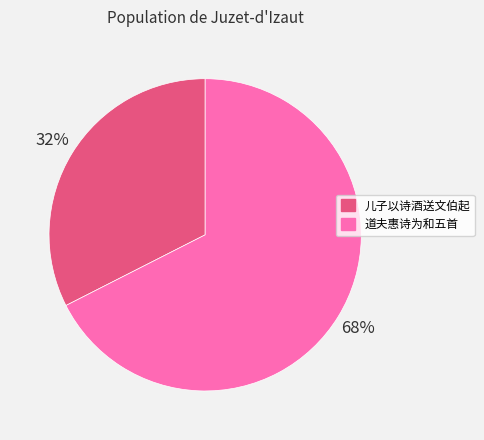

Is there any slice that represents more than half of the pie?

Yes